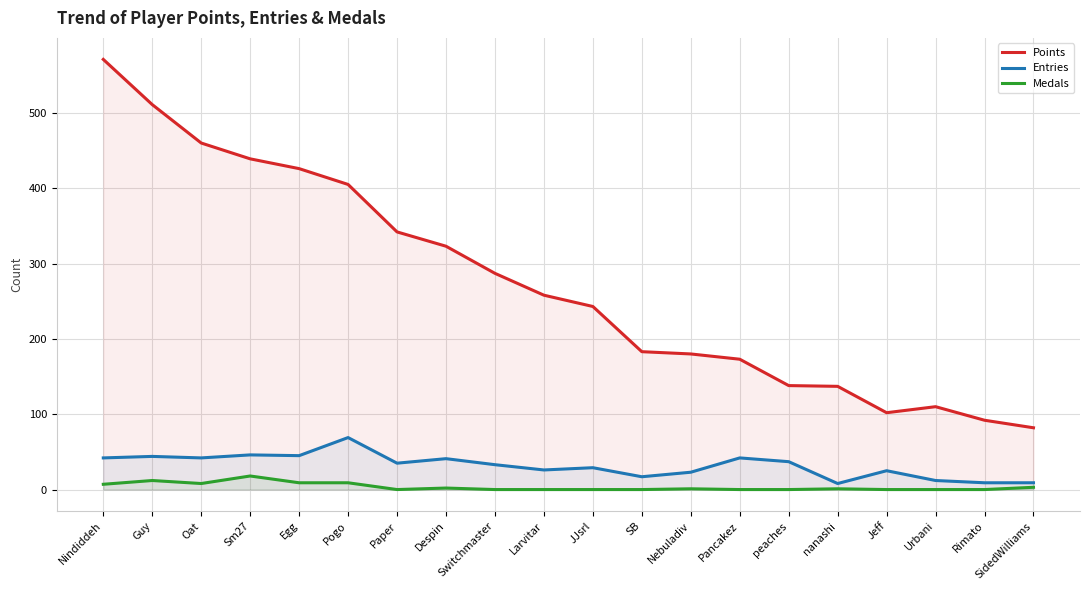

What is the greatest value displayed?

571